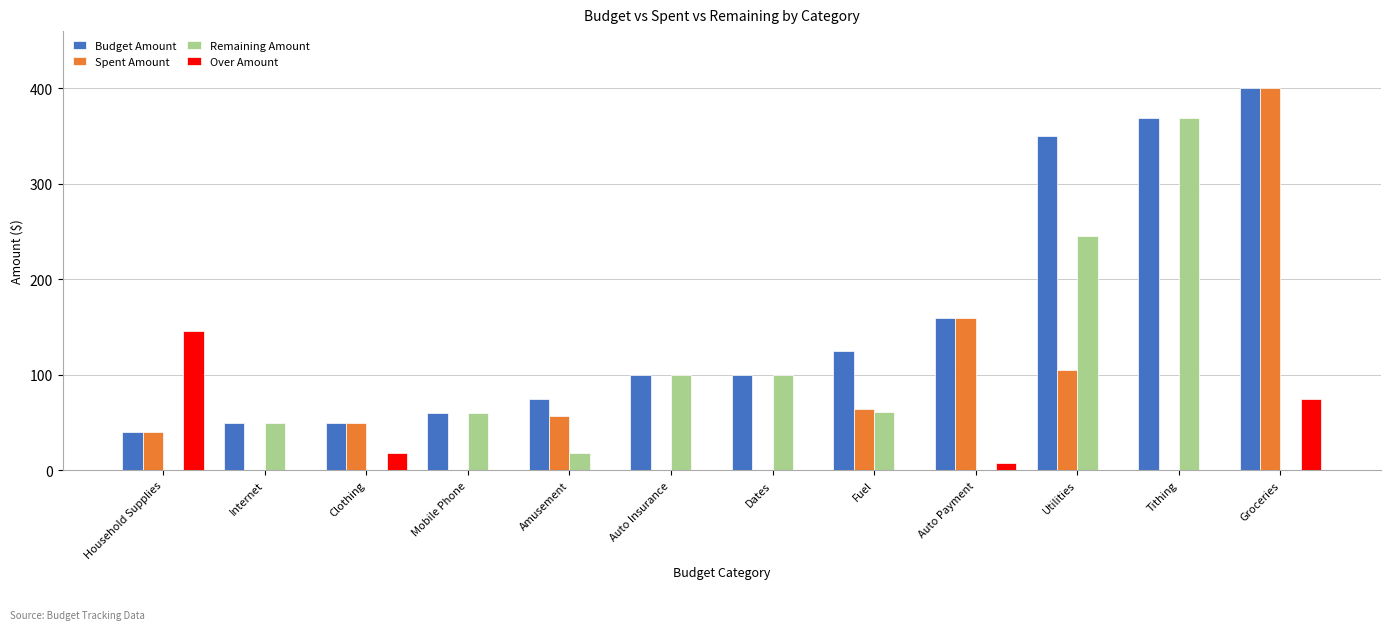

Is the value of Budget Amount at Dates greater than the value of Spent Amount at Amusement?

Yes